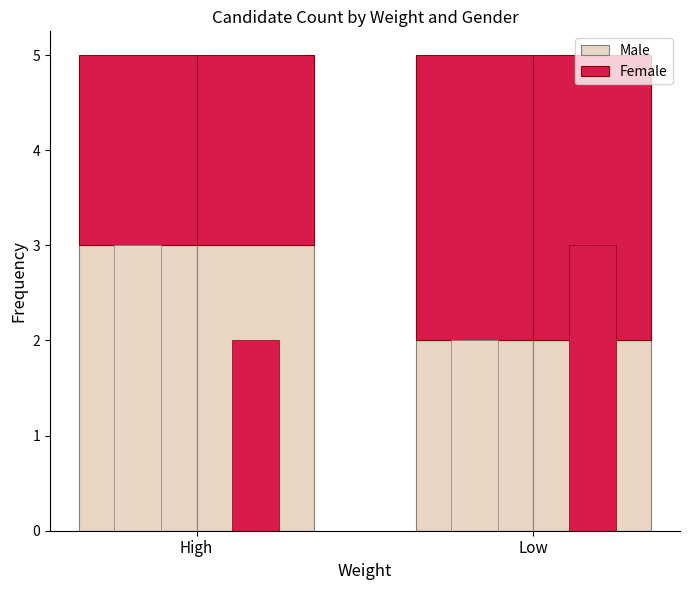

Which category has the highest value in the Male series?

High